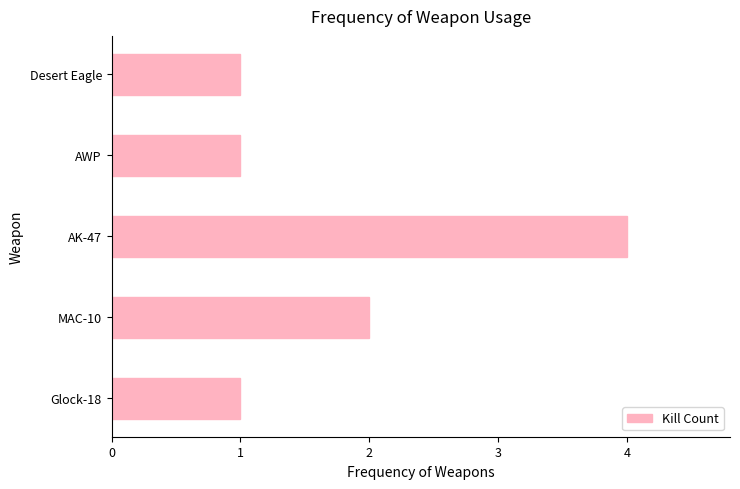

The chart shows a value of 2 at MAC-10. True or false?

True